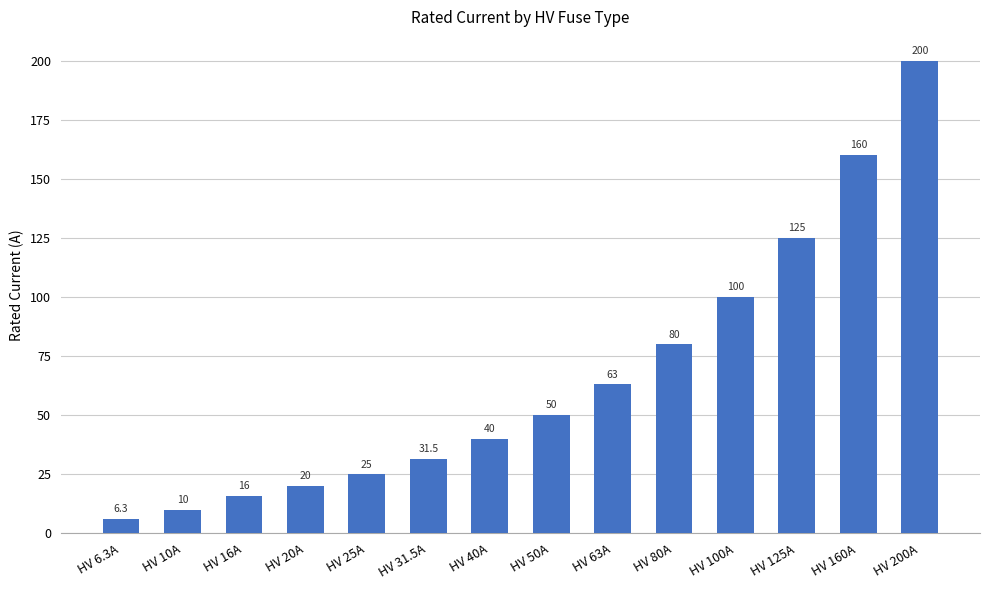

Rank the categories by value from lowest to highest.

HV 6.3A, HV 10A, HV 16A, HV 20A, HV 25A, HV 31.5A, HV 40A, HV 50A, HV 63A, HV 80A, HV 100A, HV 125A, HV 160A, HV 200A